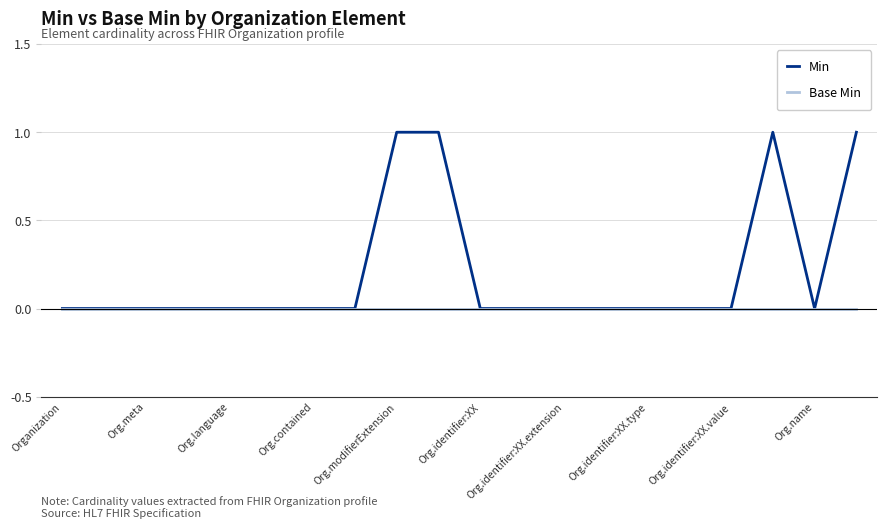

List the series in order of their overall mean, highest first.

Min, Base Min